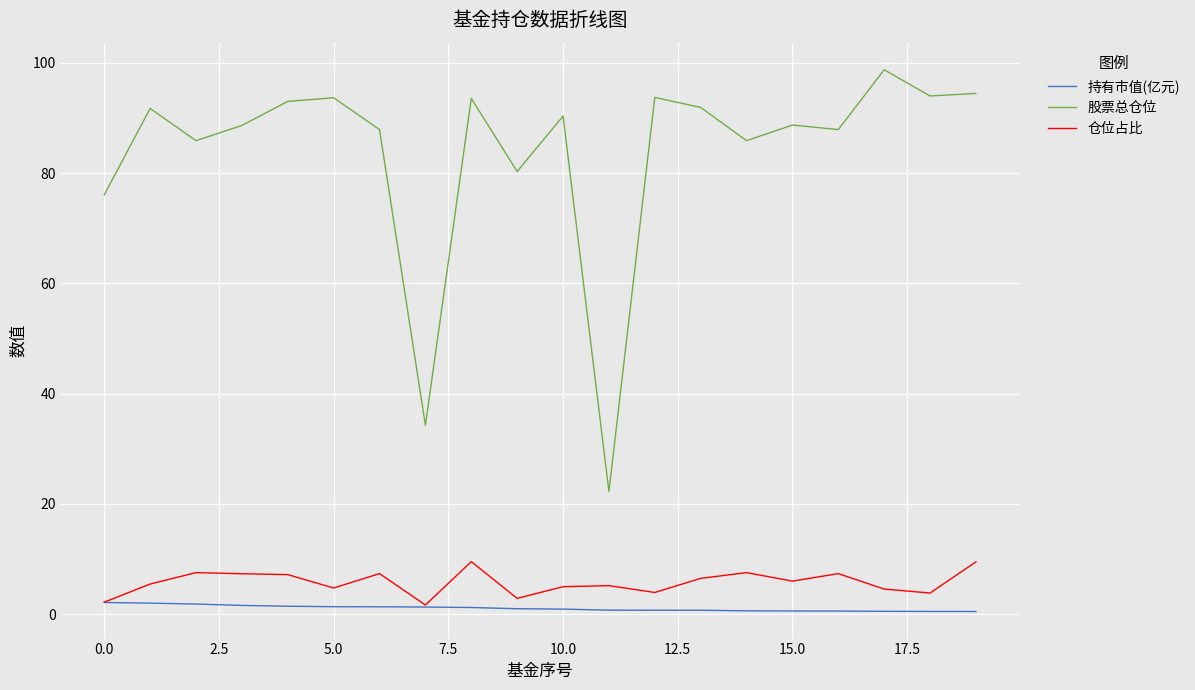

Which series has the widest spread of values?

股票总仓位